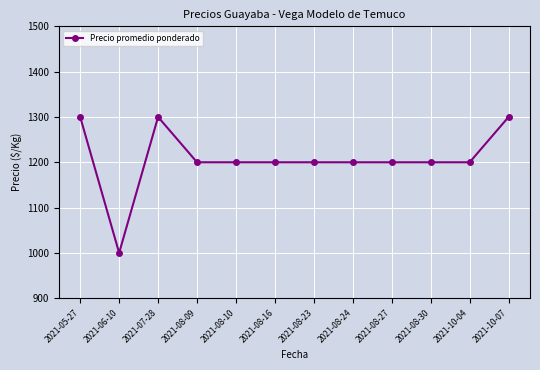

Where is the first local maximum?

2021-07-28